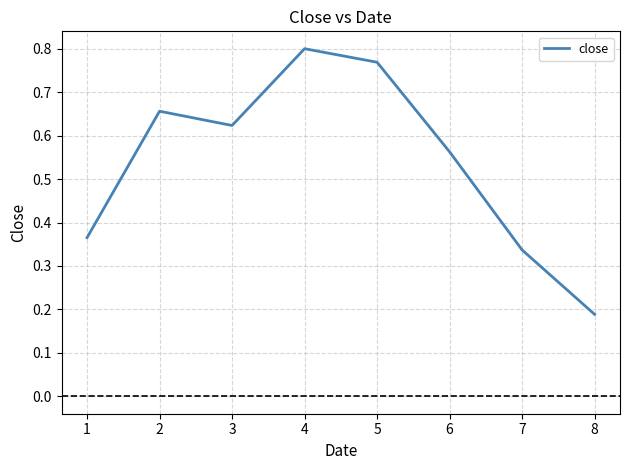

At which label is the value closest to 0?

8